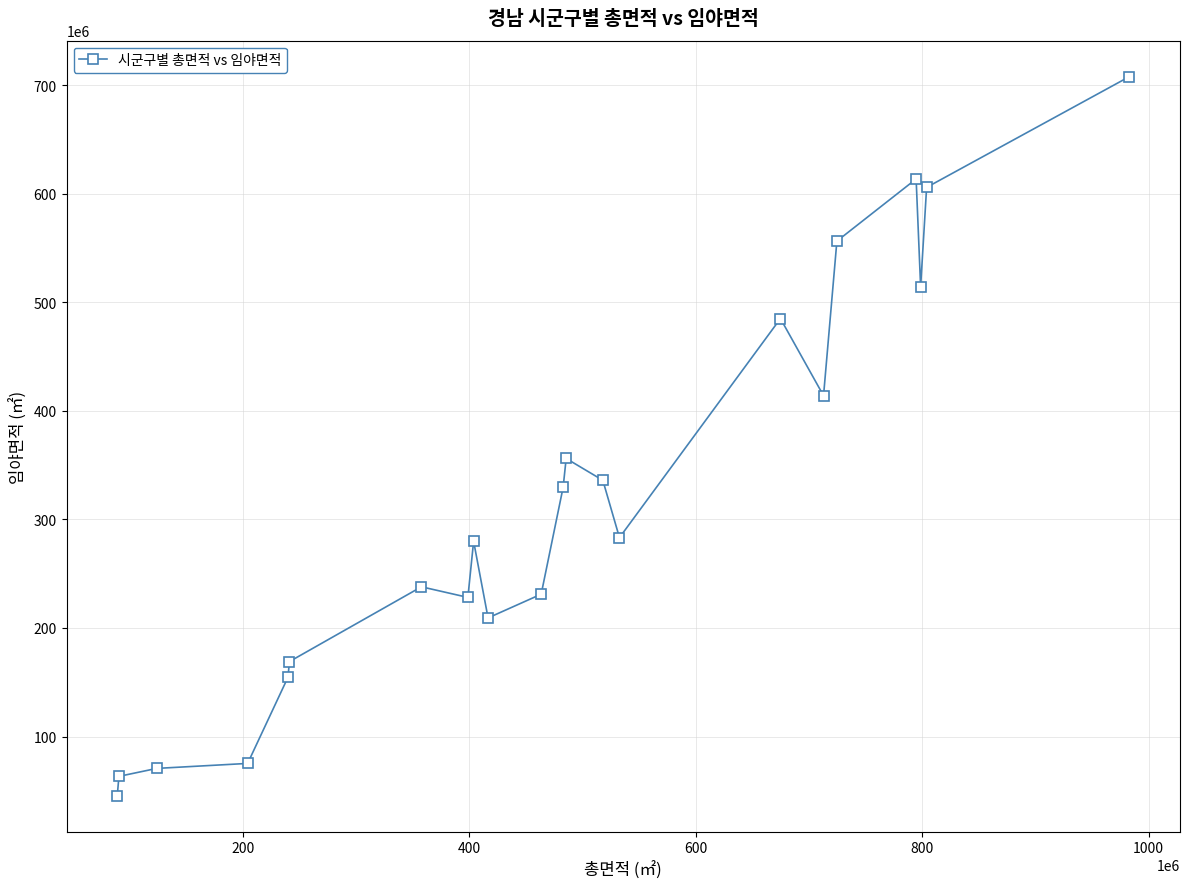

What is the greatest value displayed?

707737047.8